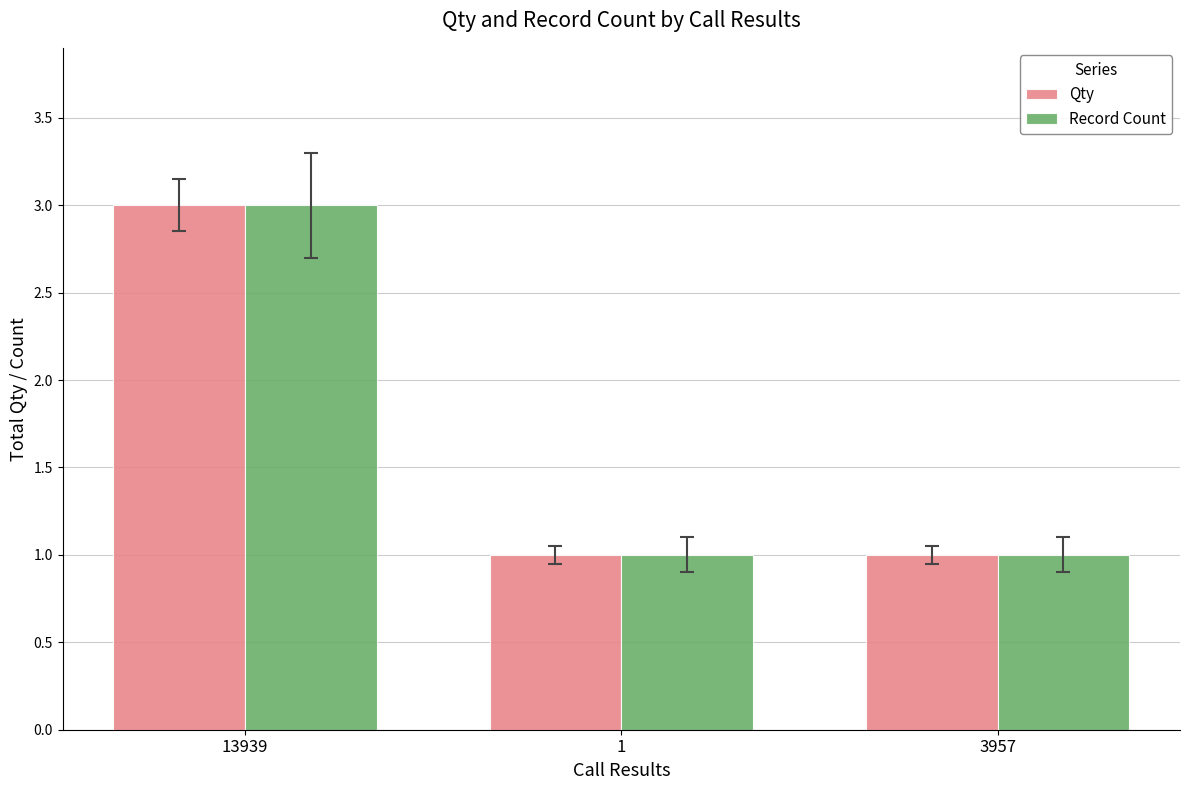

What is the difference between the maximum and minimum values in the Record Count series?

2